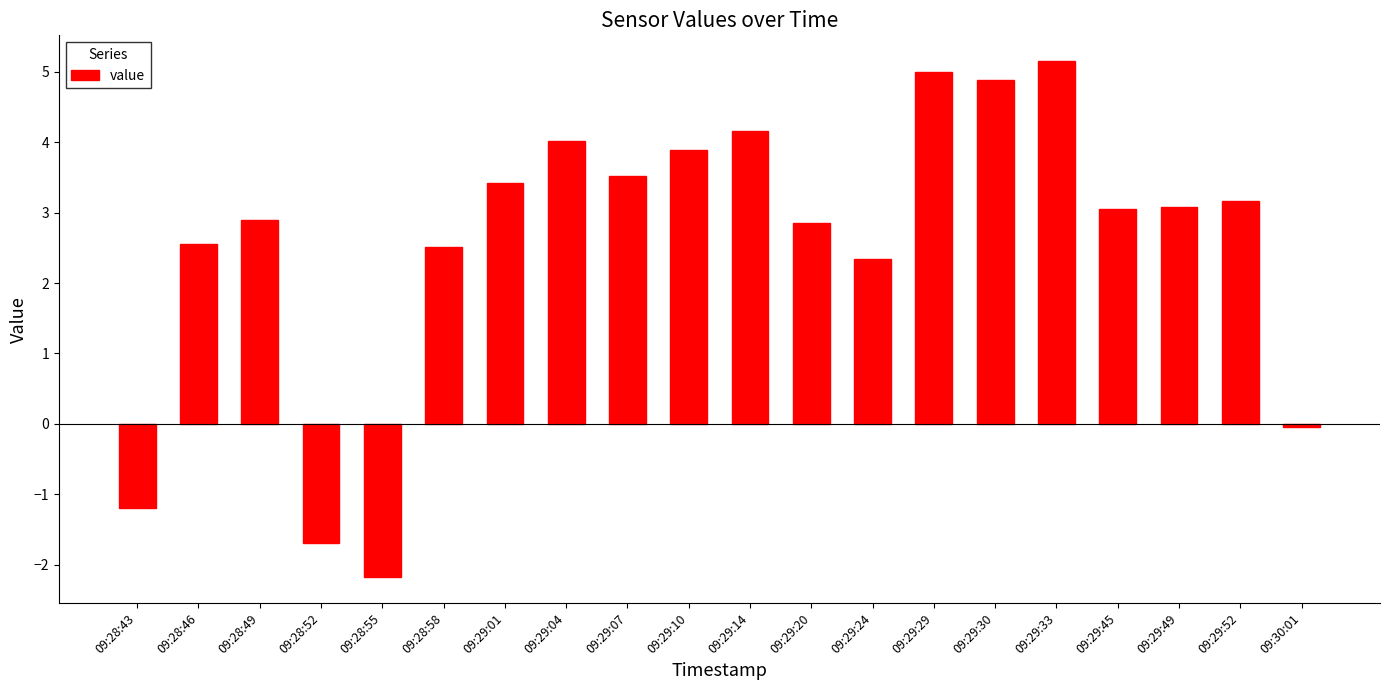

What is the change in value from 09:28:43 to 09:29:30?

+6.1